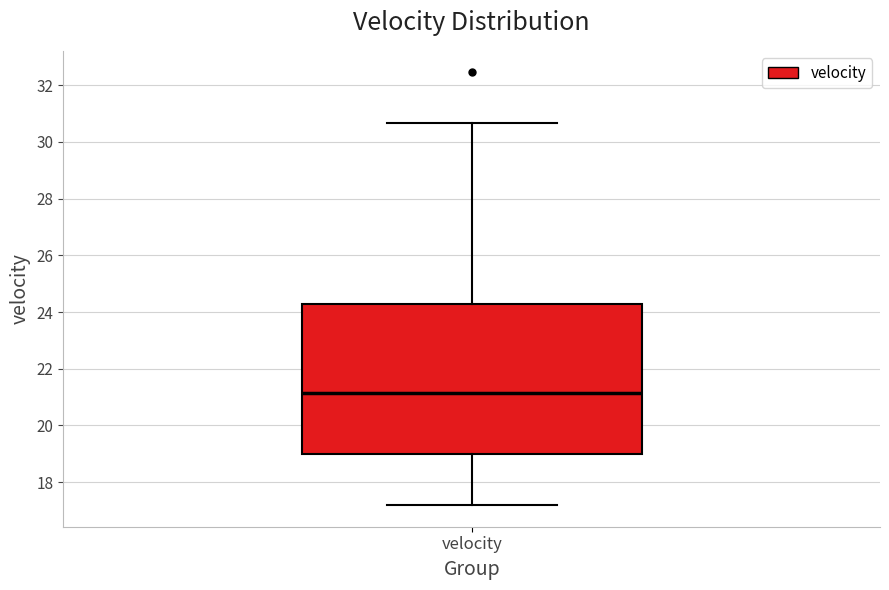

Transcribe this box plot: give where the median line is, the range the box spans, and where the two whiskers end, as read against the y-axis. The values are not printed on the chart, so give them approximately, as read against the axis.

median 21.2, box 19.0 to 24.2, whiskers 17.2 to 30.6